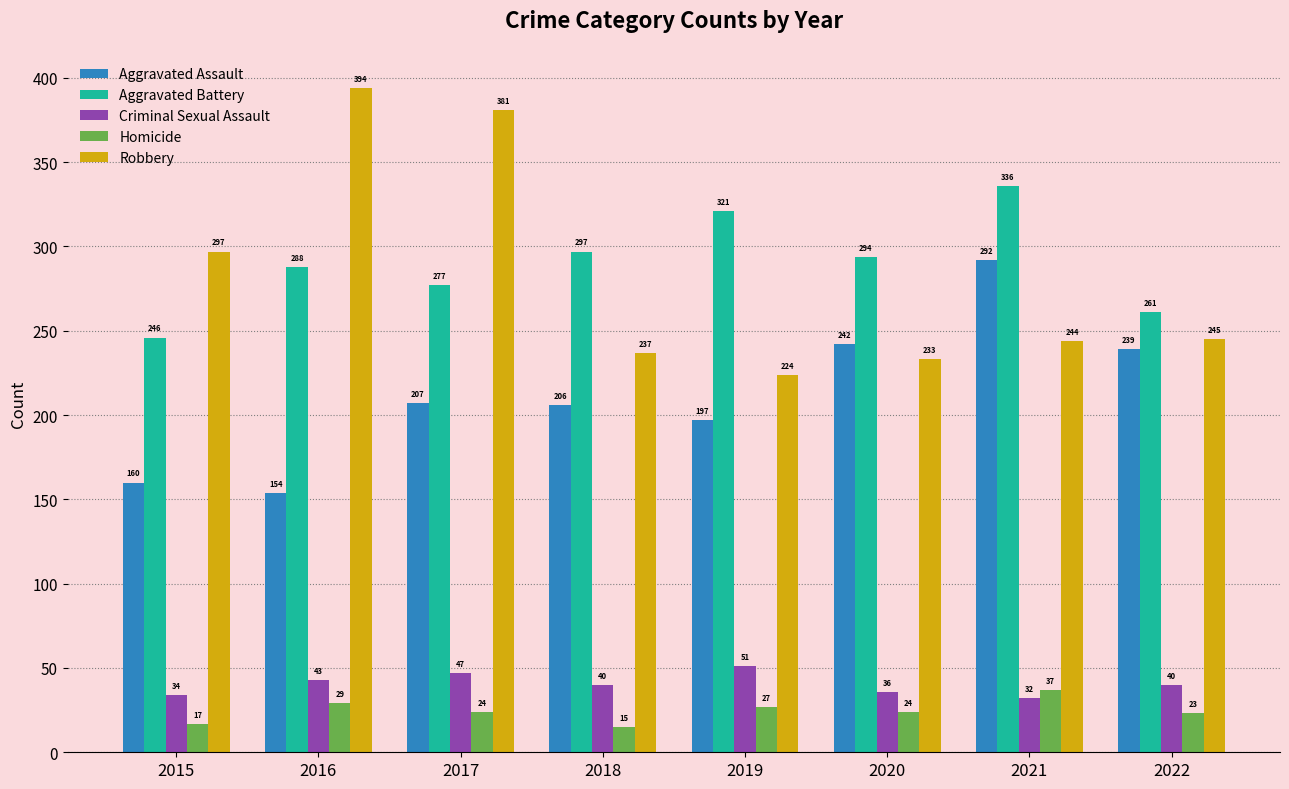

What is the difference between the maximum and second lowest values in the Aggravated Assault series?

132